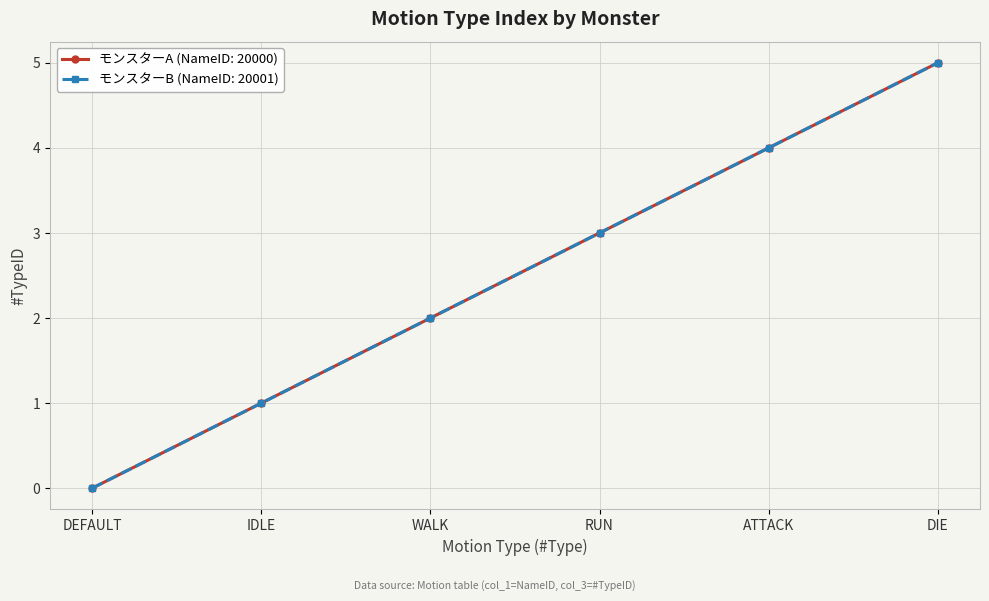

Which has a higher value, RUN or IDLE?

RUN